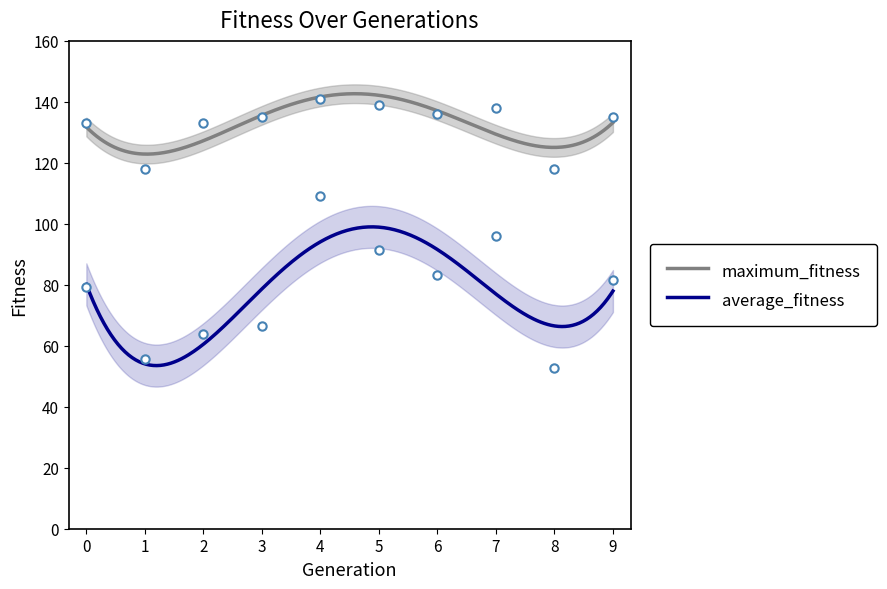

What is the value of the maximum_fitness point at the 7th from the left?

136.0